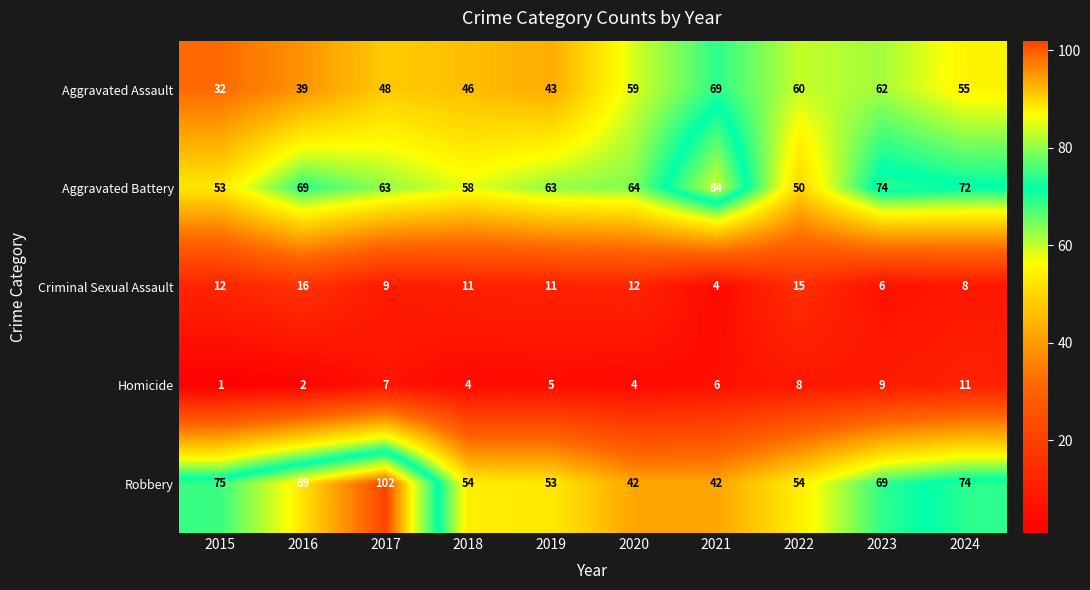

What is the smallest value displayed?

1